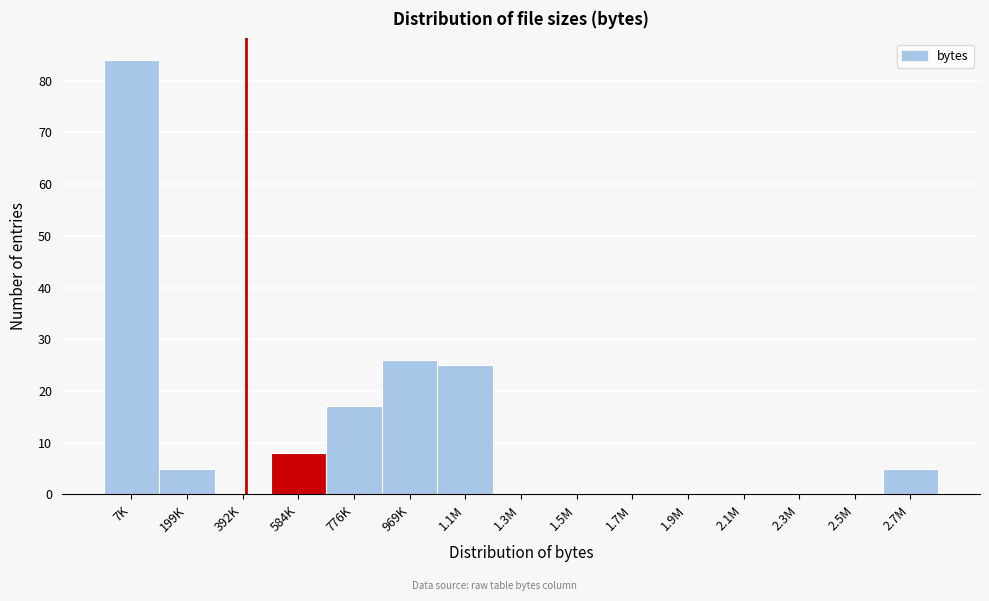

Reading left to right, what are all the values shown in this chart?

7K=84	199K=5	392K=0	584K=8	776K=17	969K=26	1.1M=25	1.3M=0	1.5M=0	1.7M=0	1.9M=0	2.1M=0	2.3M=0	2.5M=0	2.7M=5